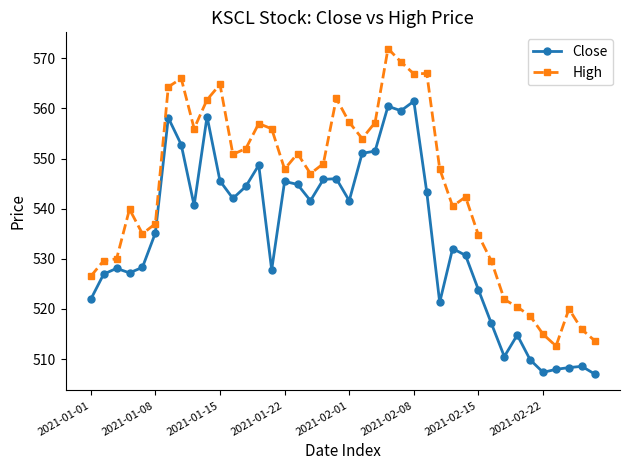

What is the lowest value of the High series?

512.6